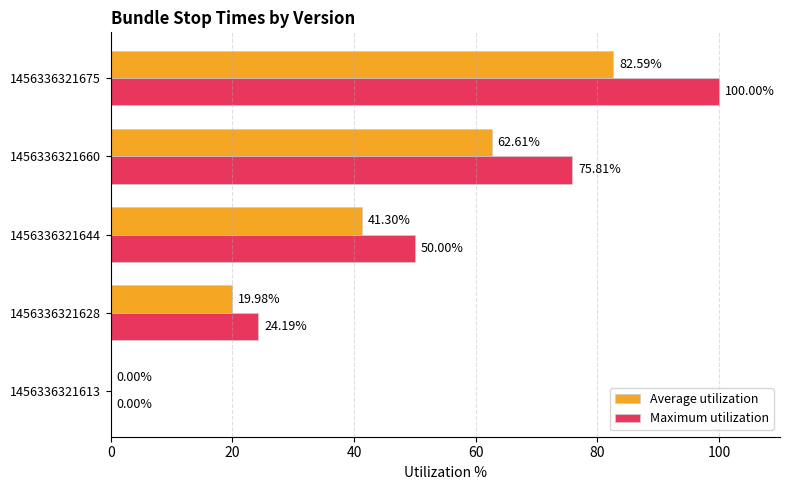

How many categories are shown in the chart?

5